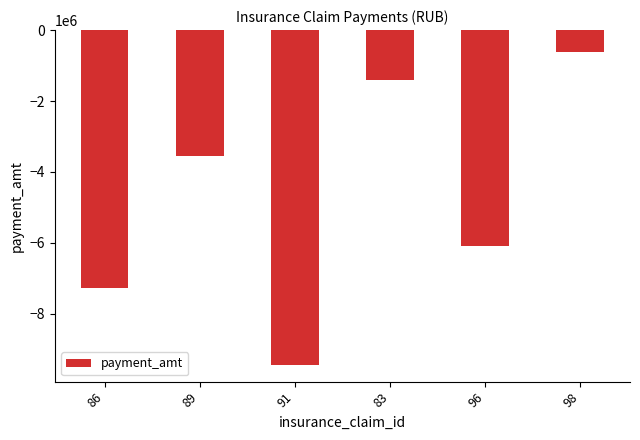

Are the bars grouped side by side (vs. stacked)?

No